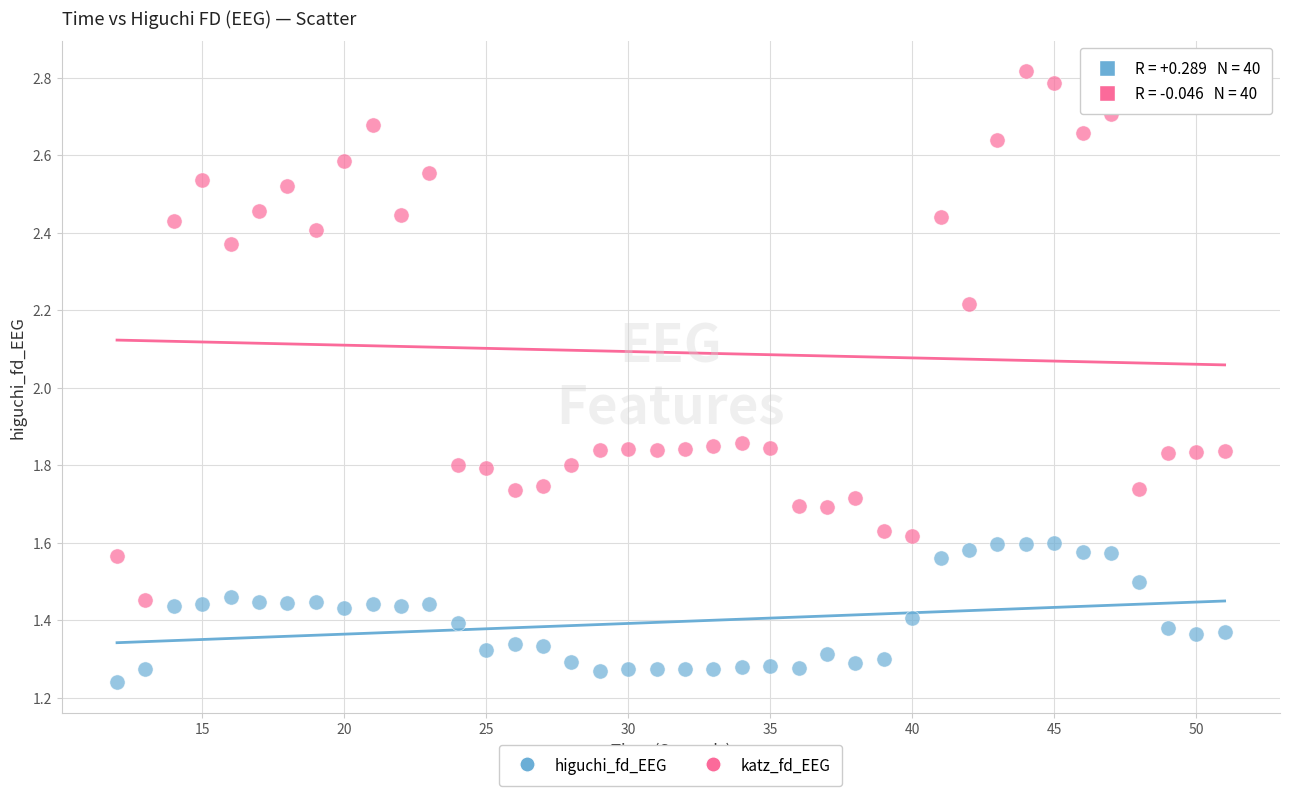

Which series has the widest spread of Y values?

katz_fd_EEG